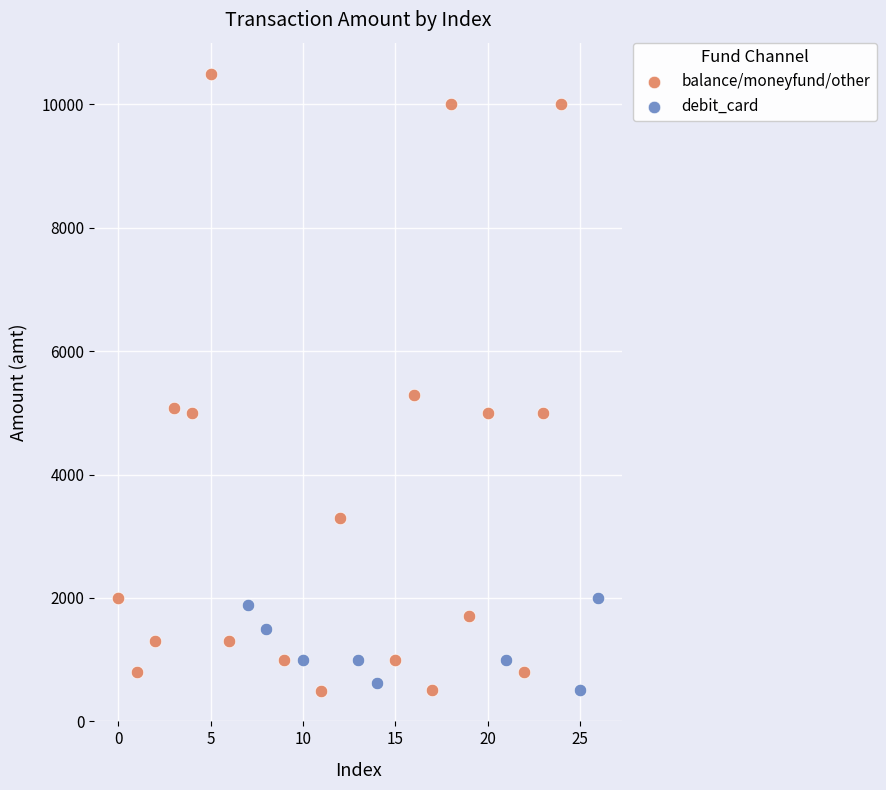

Which series contains the highest Y value?

balance/moneyfund/other